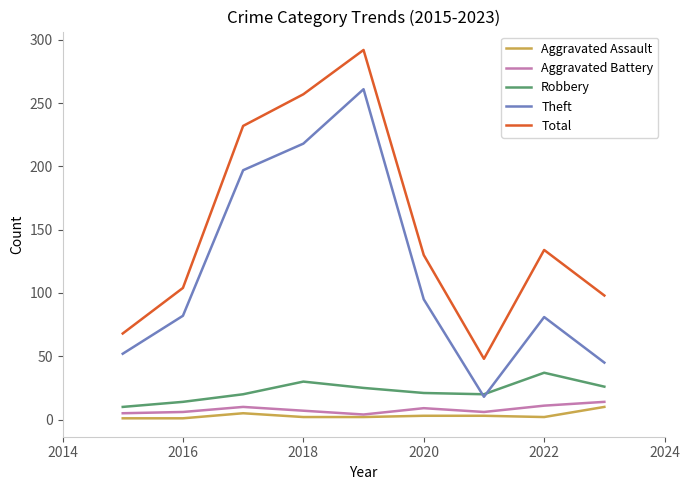

True or false: Robbery and Total cross at least once.

False